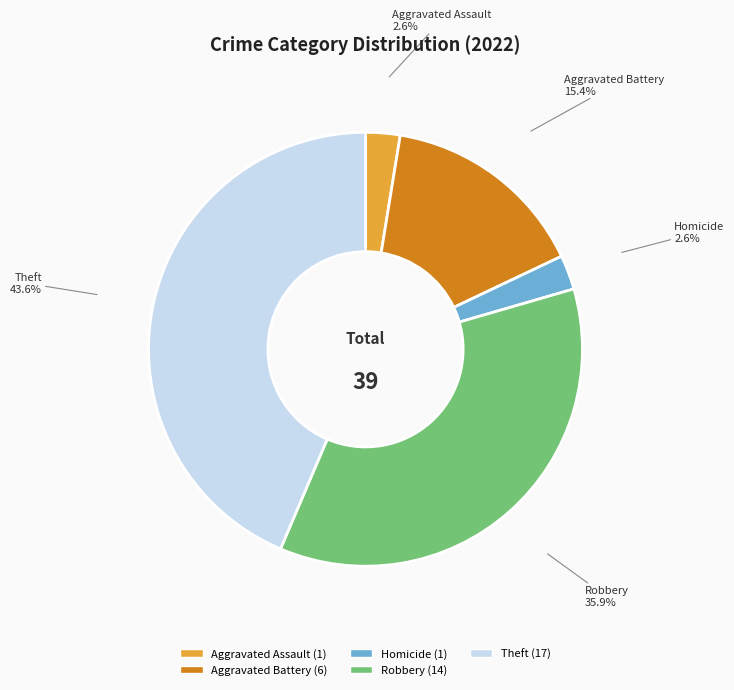

Does any single category account for the majority?

No